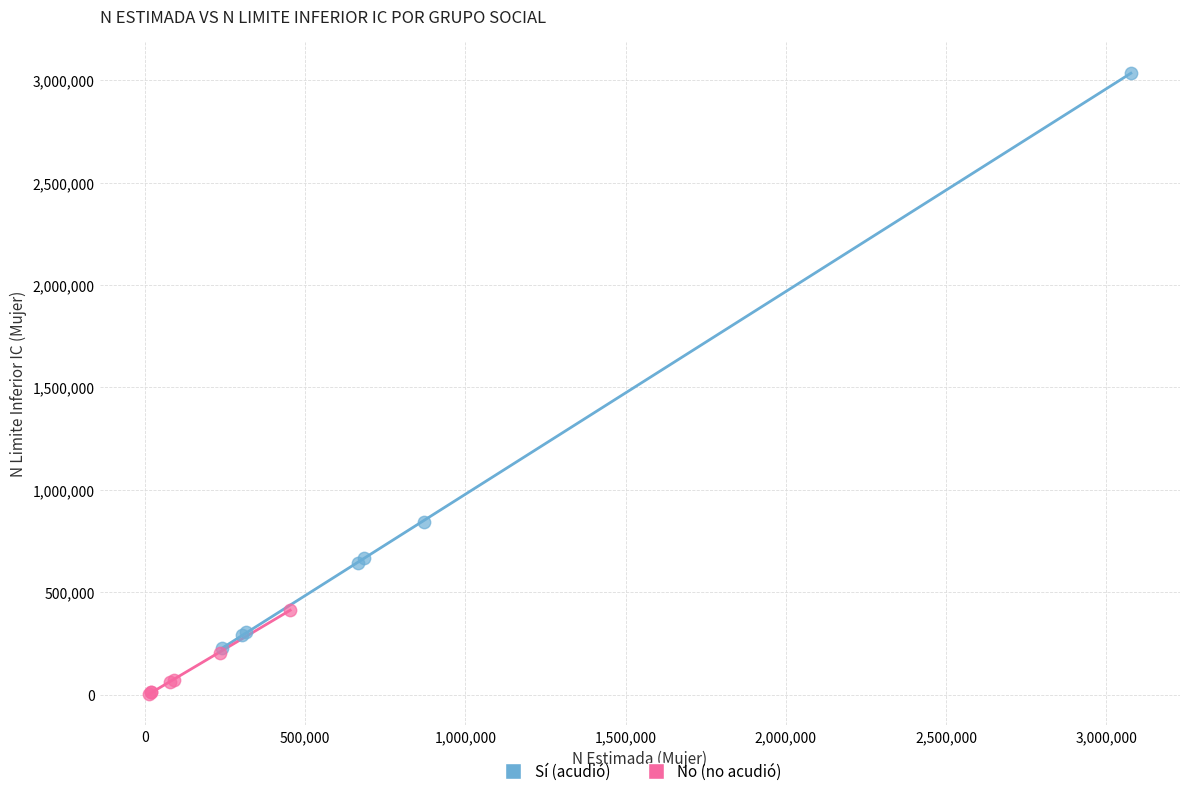

Which series contains the lowest Y value?

No (no acudió)